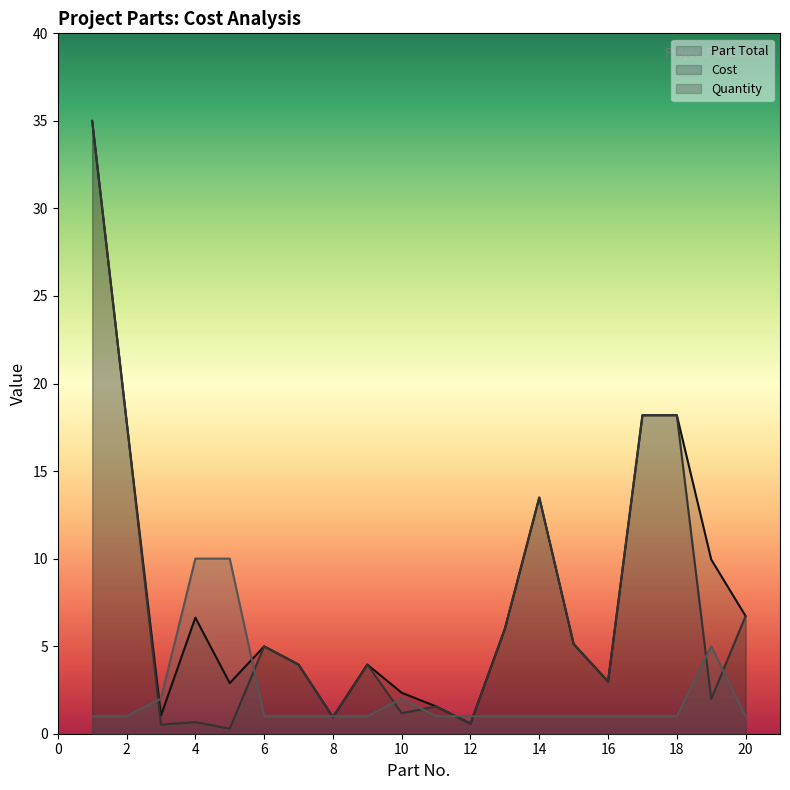

Count the number of categories in the chart.

20